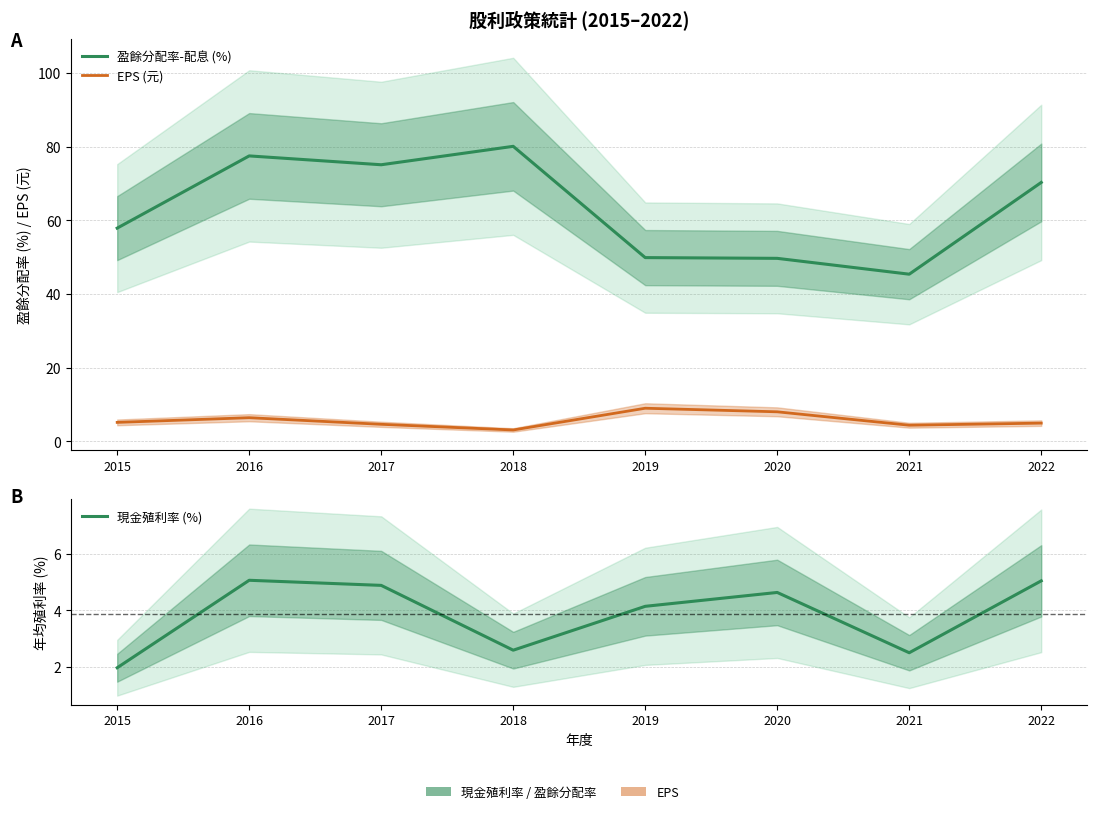

What is the maximum value shown in the chart?

80.1